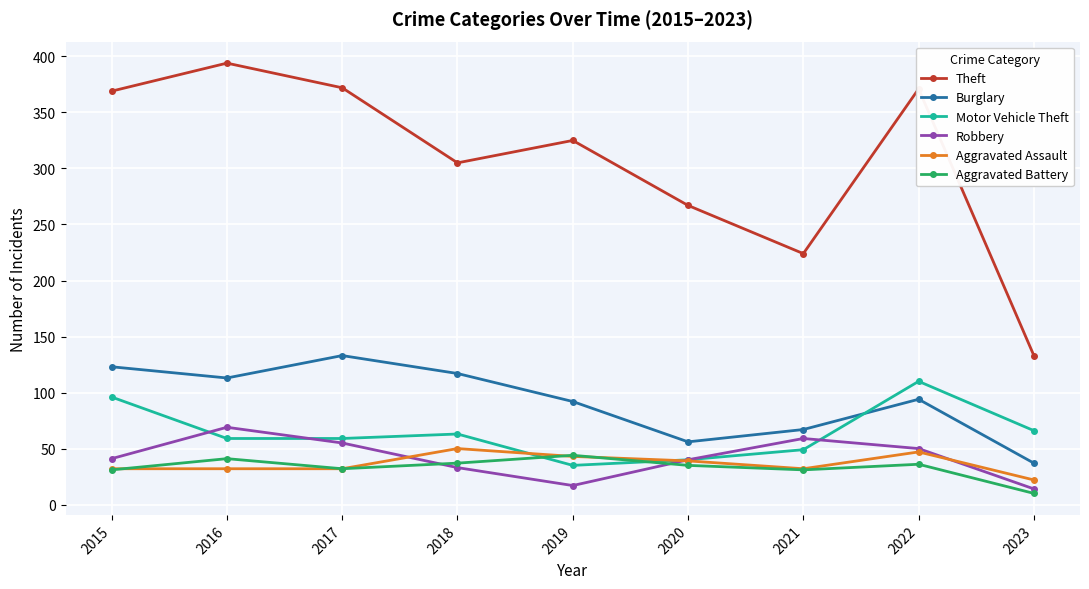

How many distinct data groups are displayed?

6